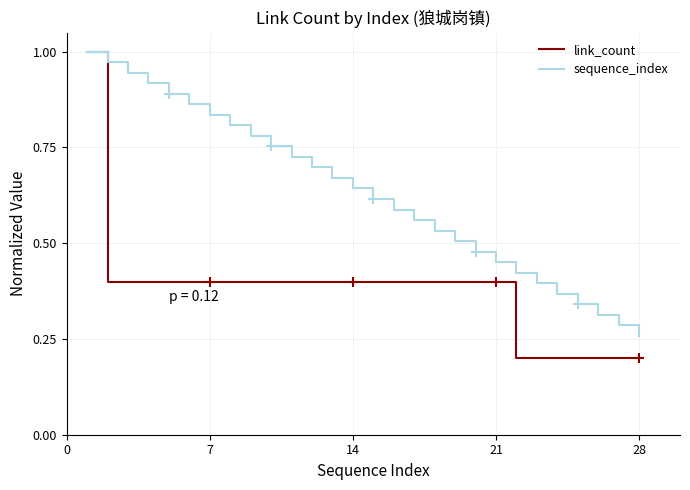

Count the number of data series in this chart.

2